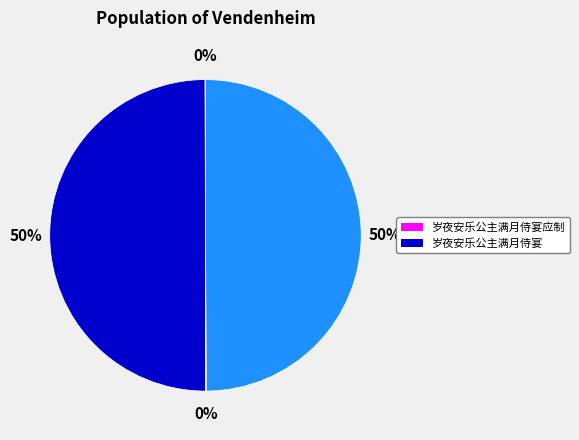

To the nearest percent, what is the average slice percentage?

25%